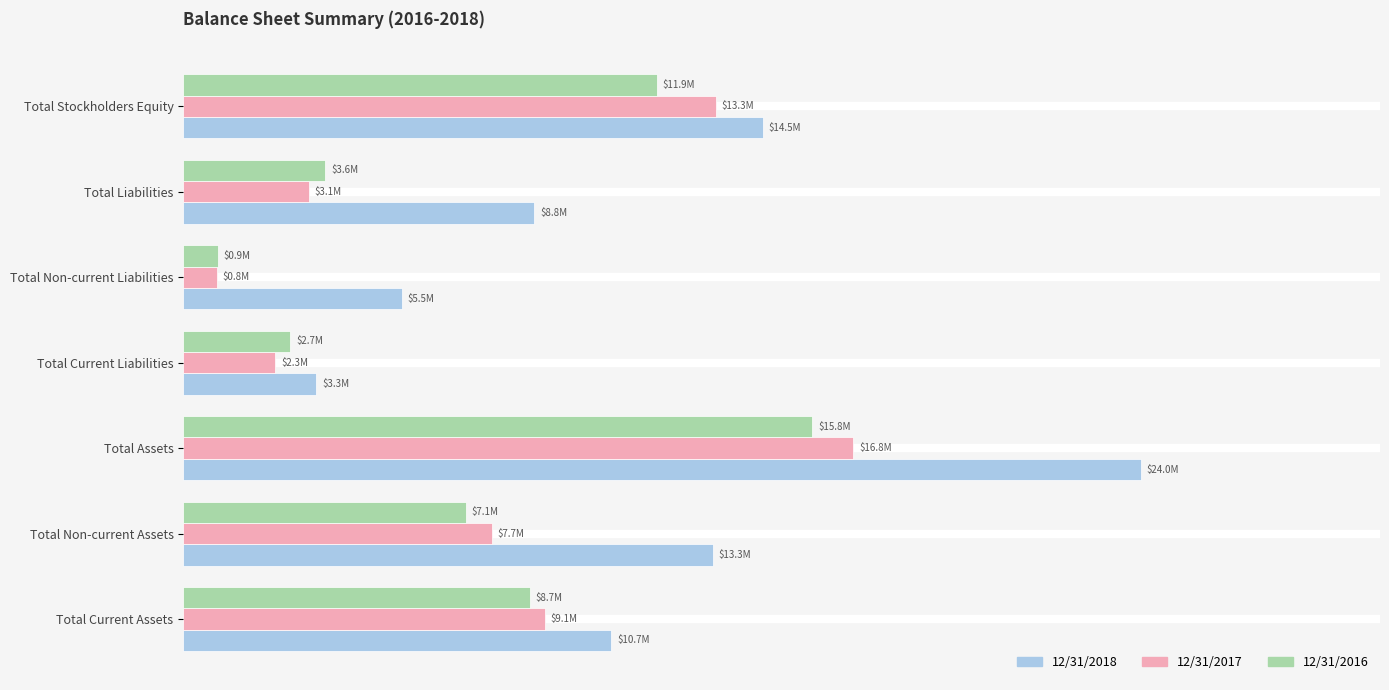

At which category does the chart reach its peak across all series?

Total Assets